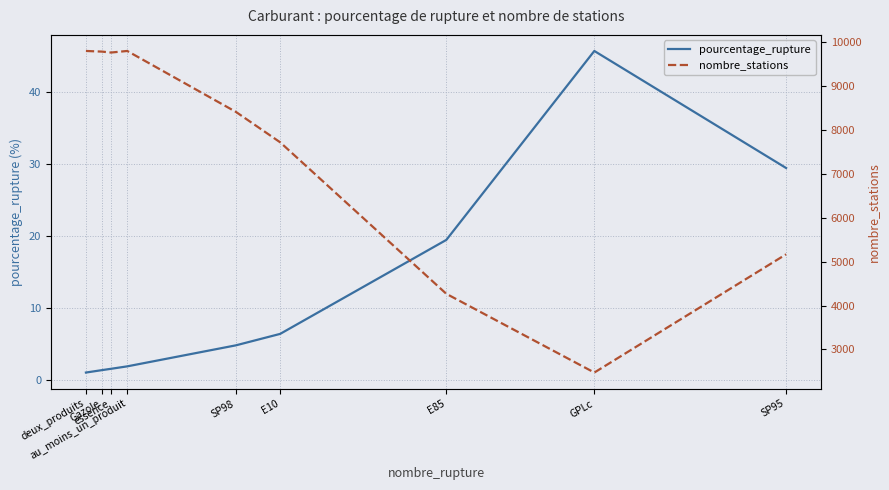

True or false: pourcentage_rupture and nombre_stations intersect in this chart.

False